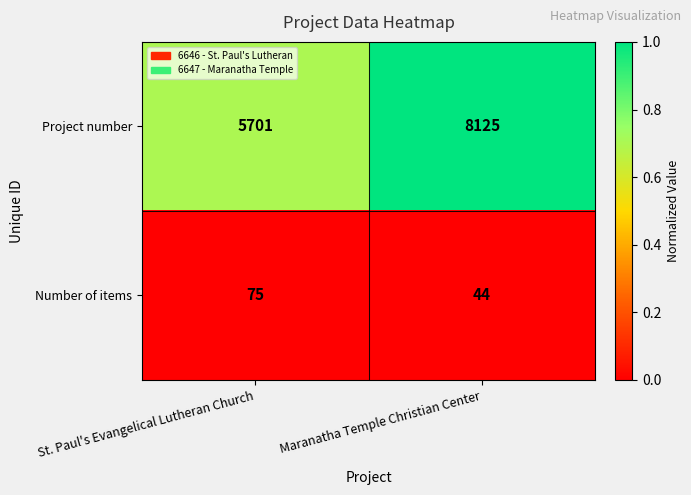

At which label is Number of items closest to 59?

Maranatha Temple Christian Center